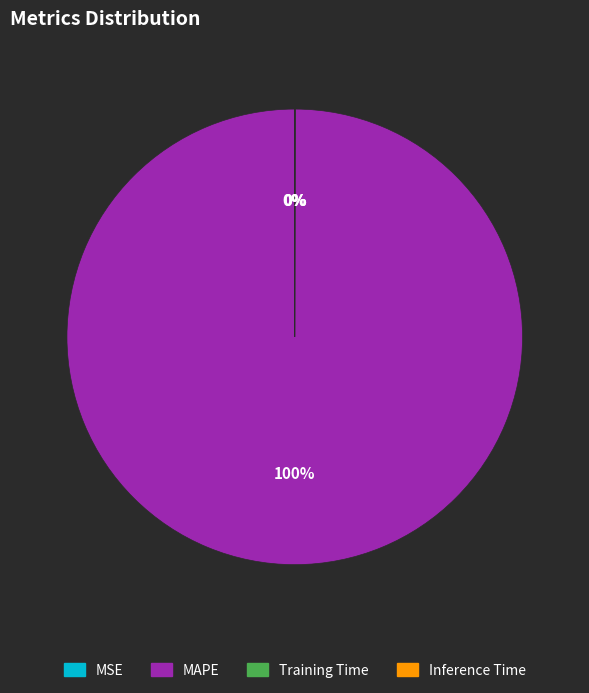

To the nearest percent, what is the difference between the largest and smallest slice percentages?

100%